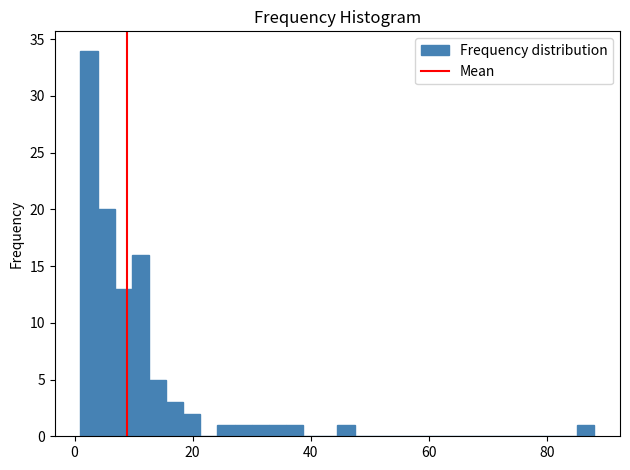

Around what value on the x-axis is the tallest bar? Give the approximate position of its centre, as read against the axis.

2